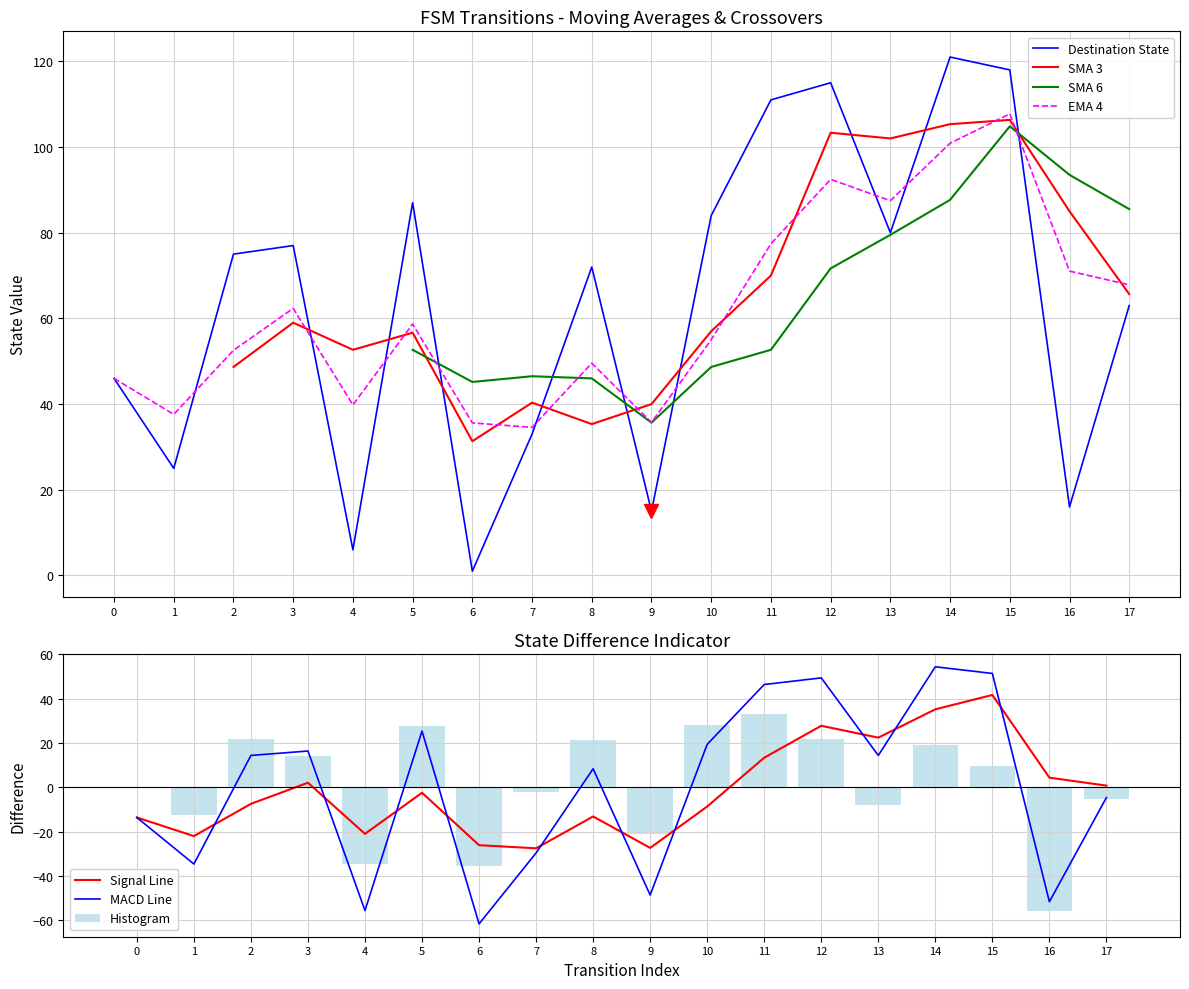

The chart shows a value of 27 at 16. True or false?

False